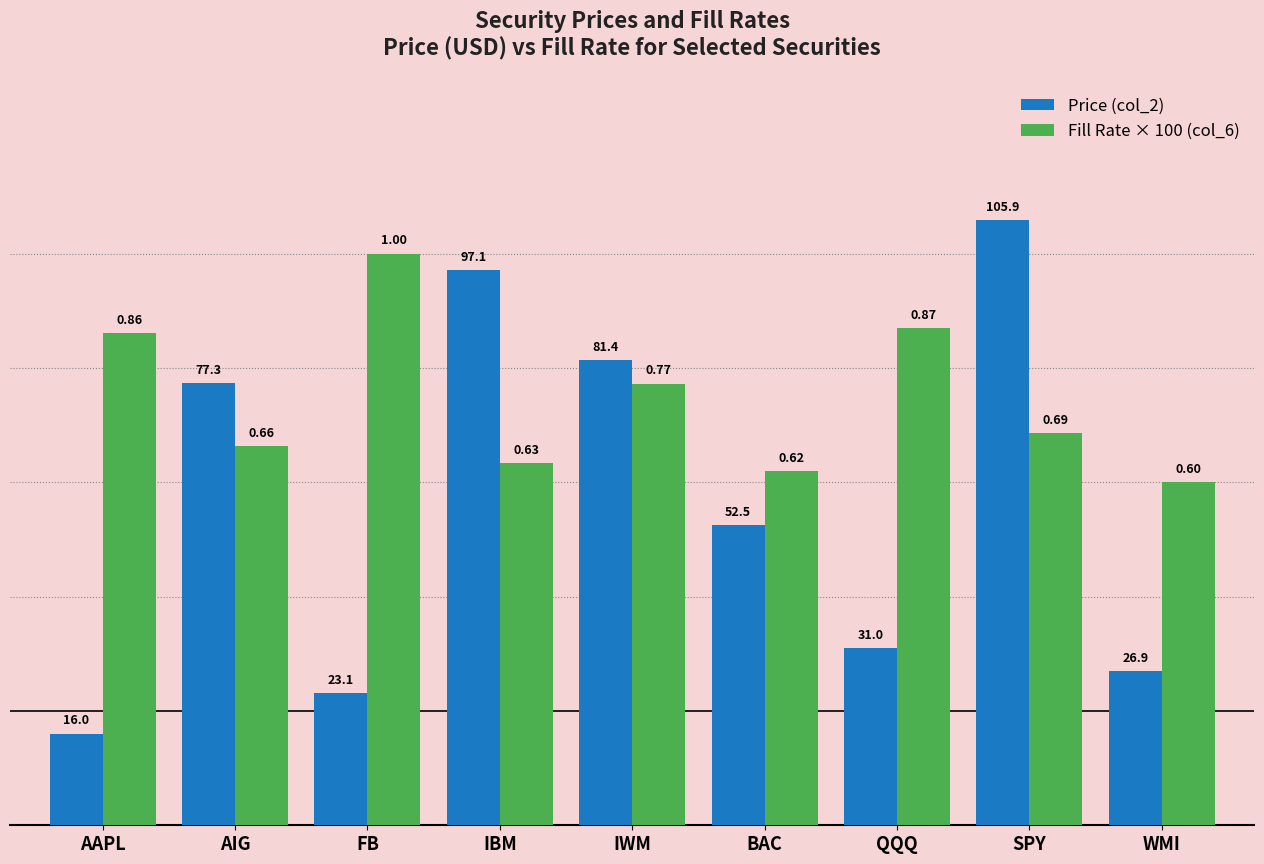

What is the difference between the maximum and minimum values in the Price (col_2) series?

89.9